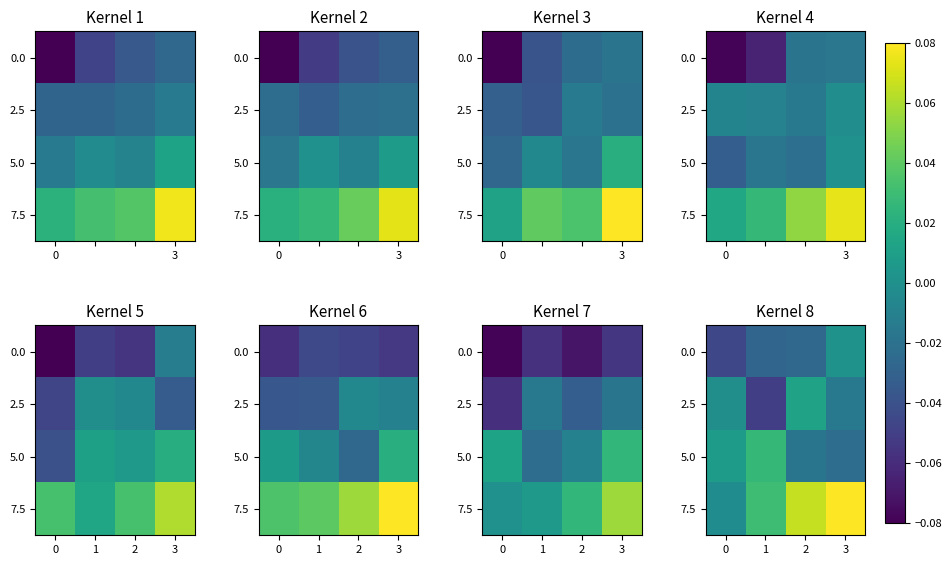

What is the sum of the row_3 values at 0 and 2?

0.1